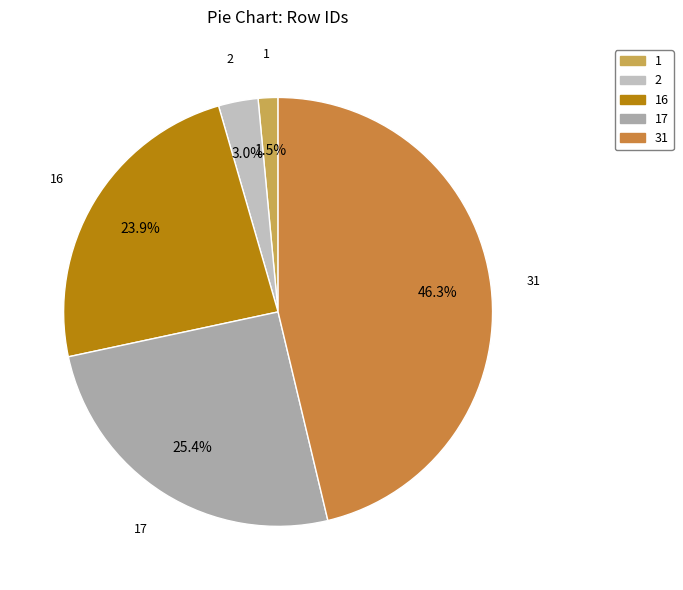

How many segments does this pie chart have?

5